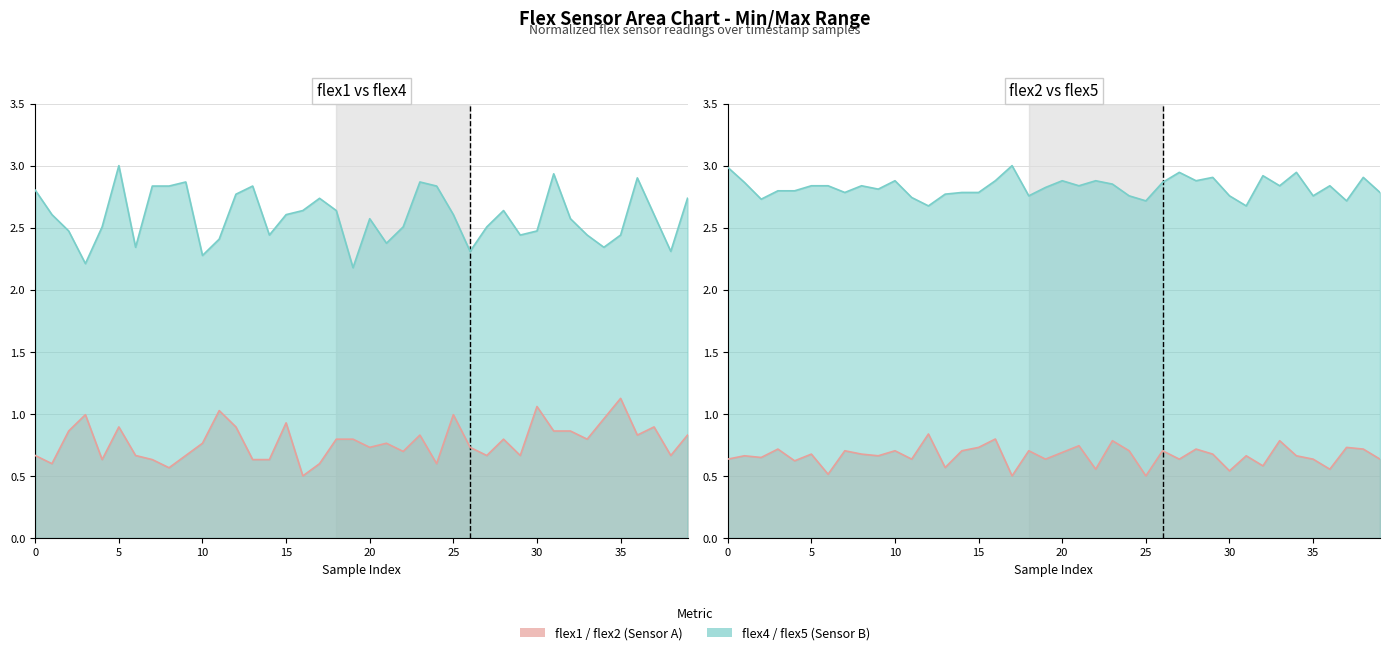

Which series has the largest total across all categories?

flex5